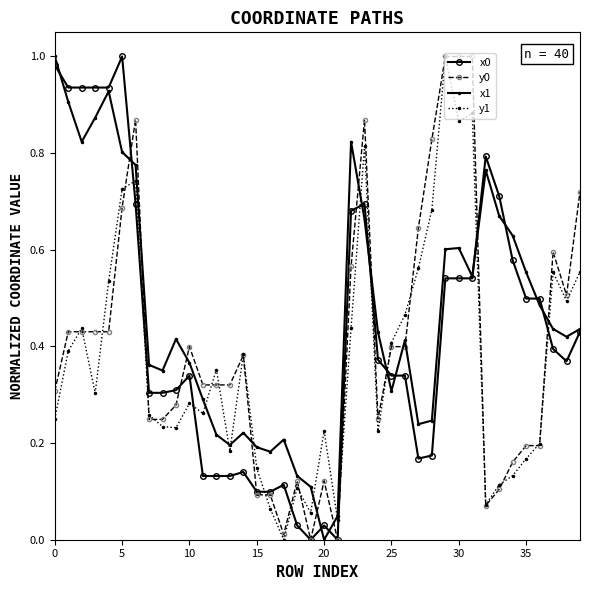

True or false: y1 and x0 intersect in this chart.

True